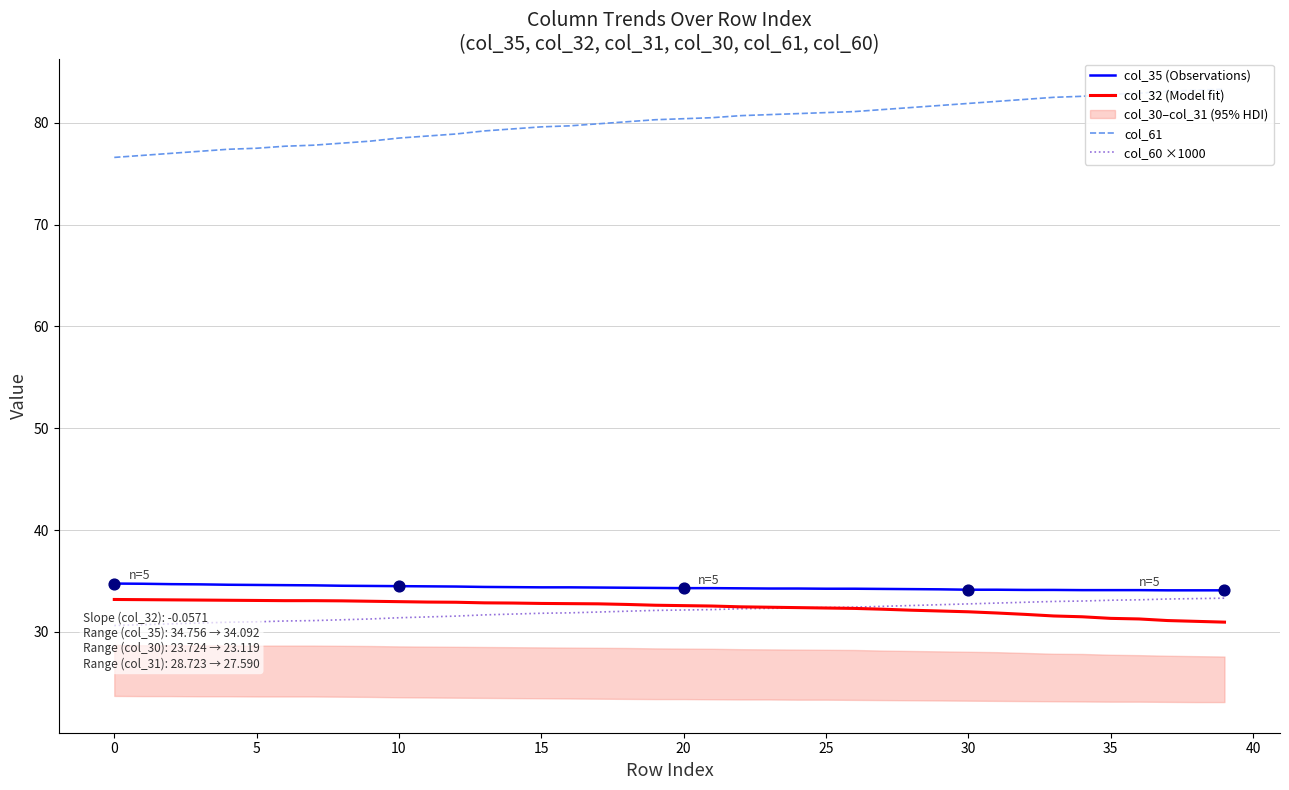

Is the value of col_61 at 24 greater than the value of col_35 (Observations) at 28?

Yes